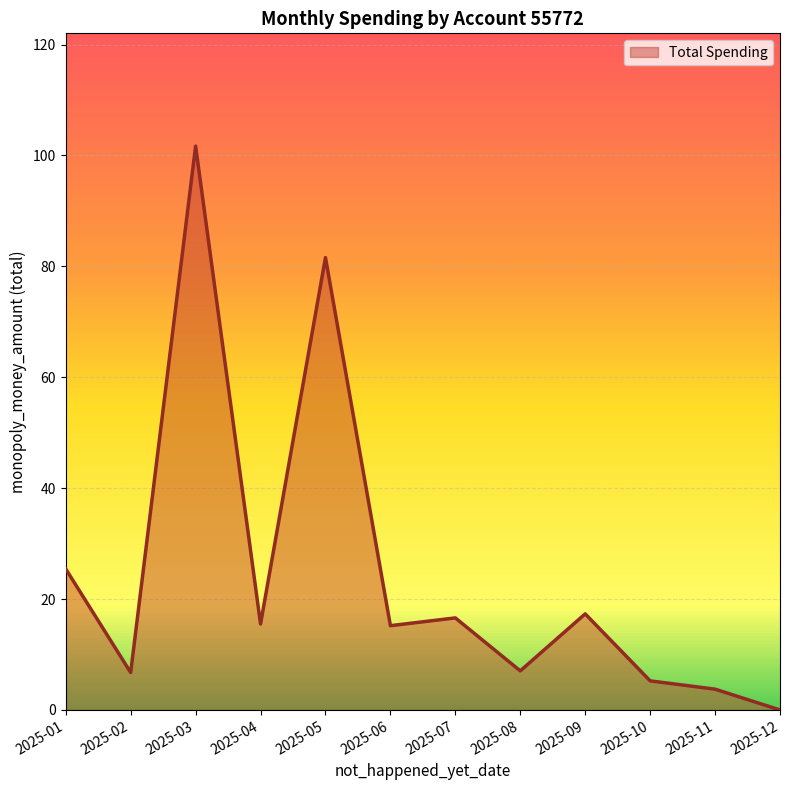

What is the difference between the values at 2025-03 and 2025-08?

94.6